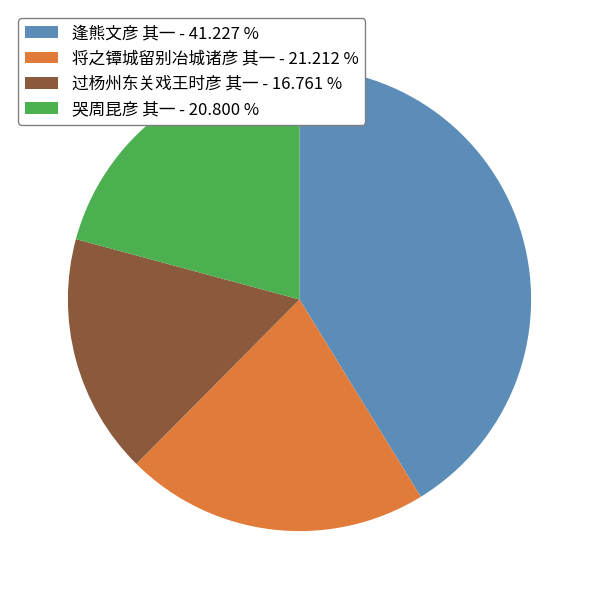

Do 将之镡城留别冶城诸彦 其一 - 21.212 % and 哭周昆彦 其一 - 20.800 % together represent more than half of the pie?

No